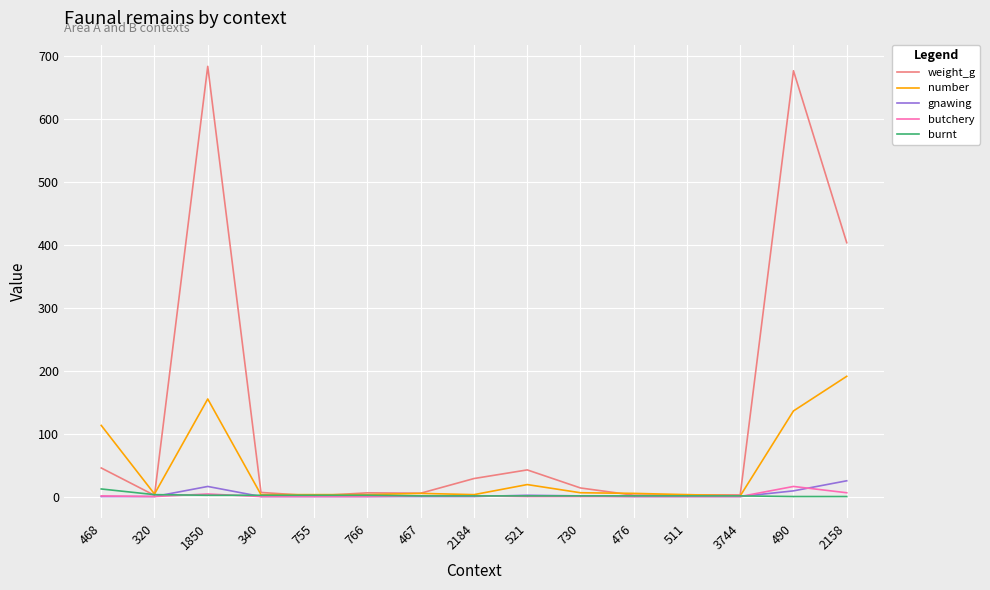

The value of gnawing at 766 is 0.0. True or false?

True